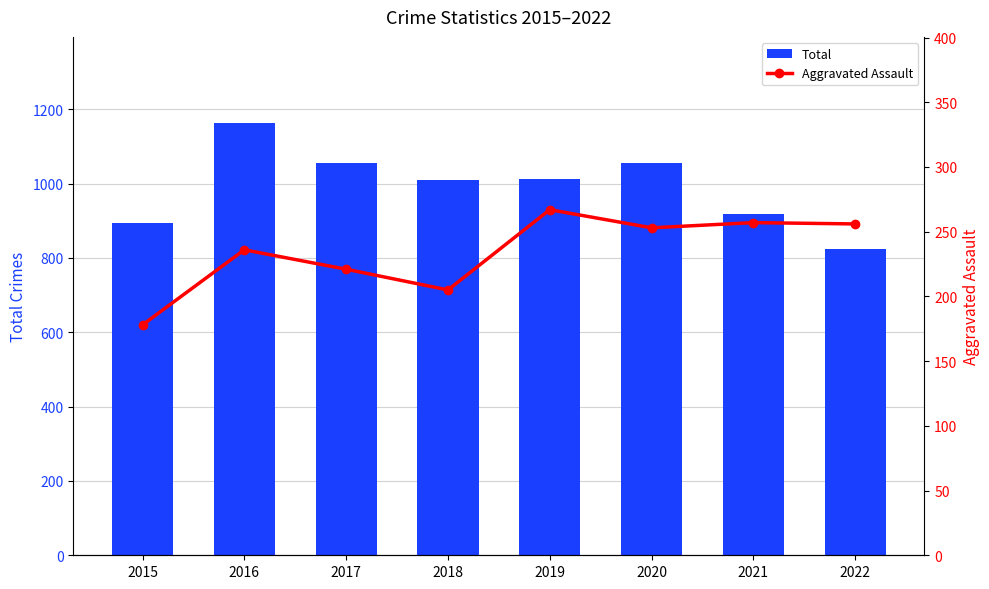

What is the difference between the Aggravated Assault values at 2015 and 2016?

58